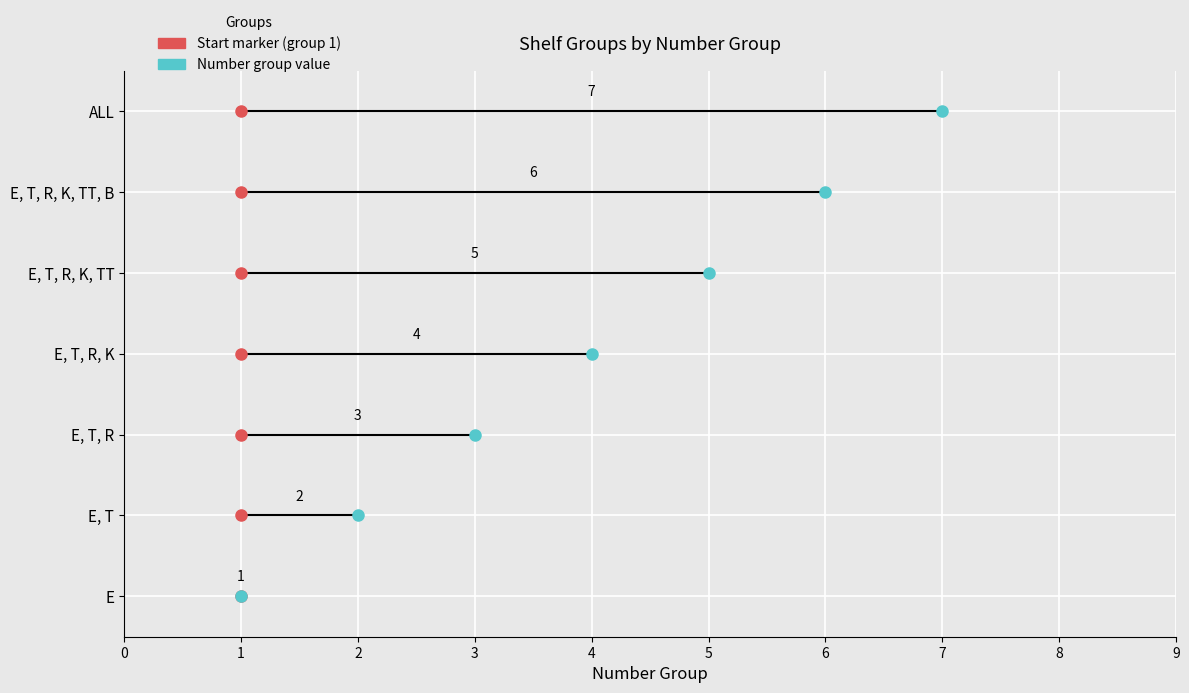

Where is the data nearest to the value 4?

E, T, R, K